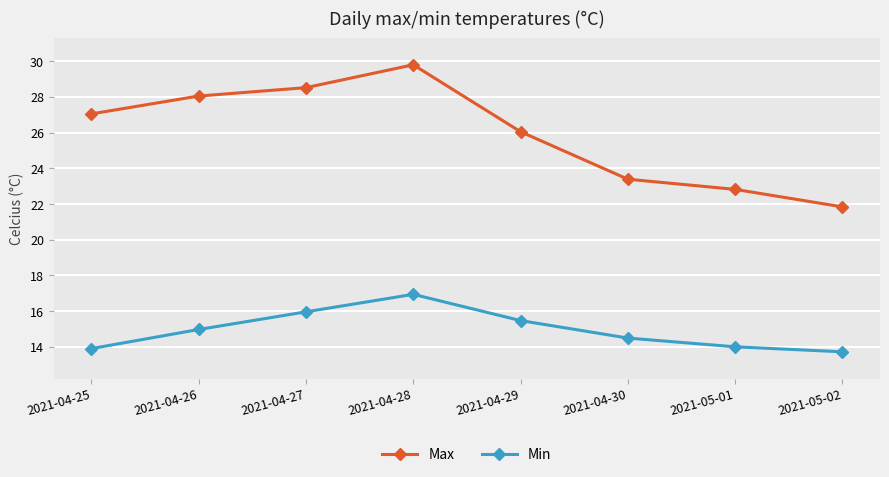

What are all the series names shown in the legend?

Max, Min